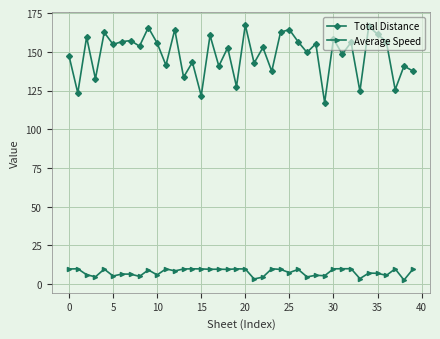

What is the maximum value shown in the chart?

167.3